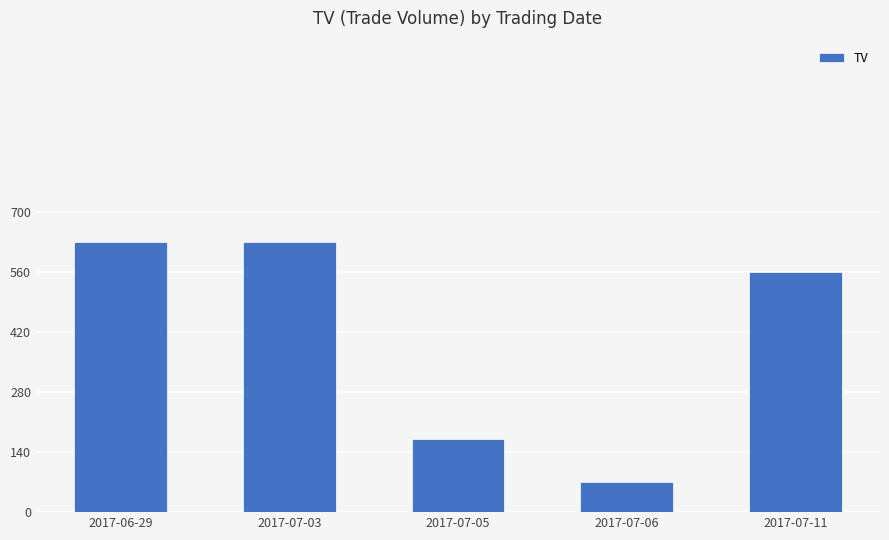

Are the bars horizontal?

No